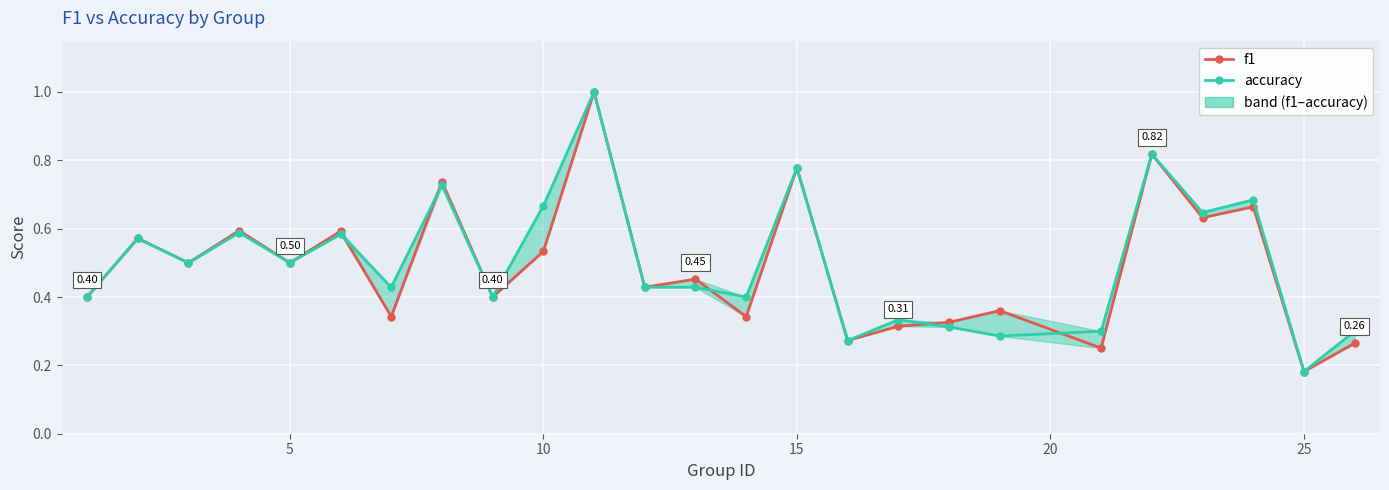

The f1 series shows 0.4 at 24. True or false?

False